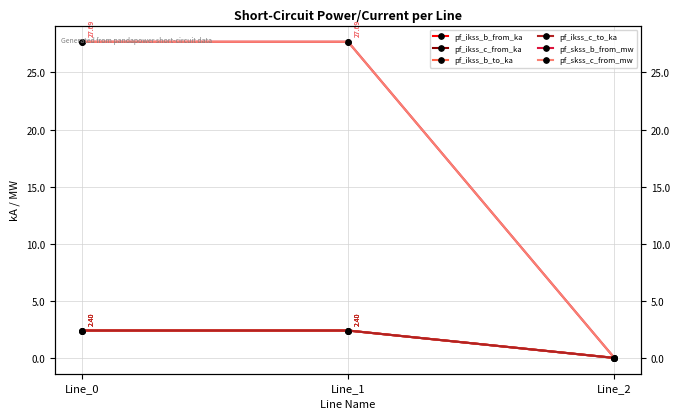

Which category has the highest value in the pf_ikss_b_from_ka series?

Line_1